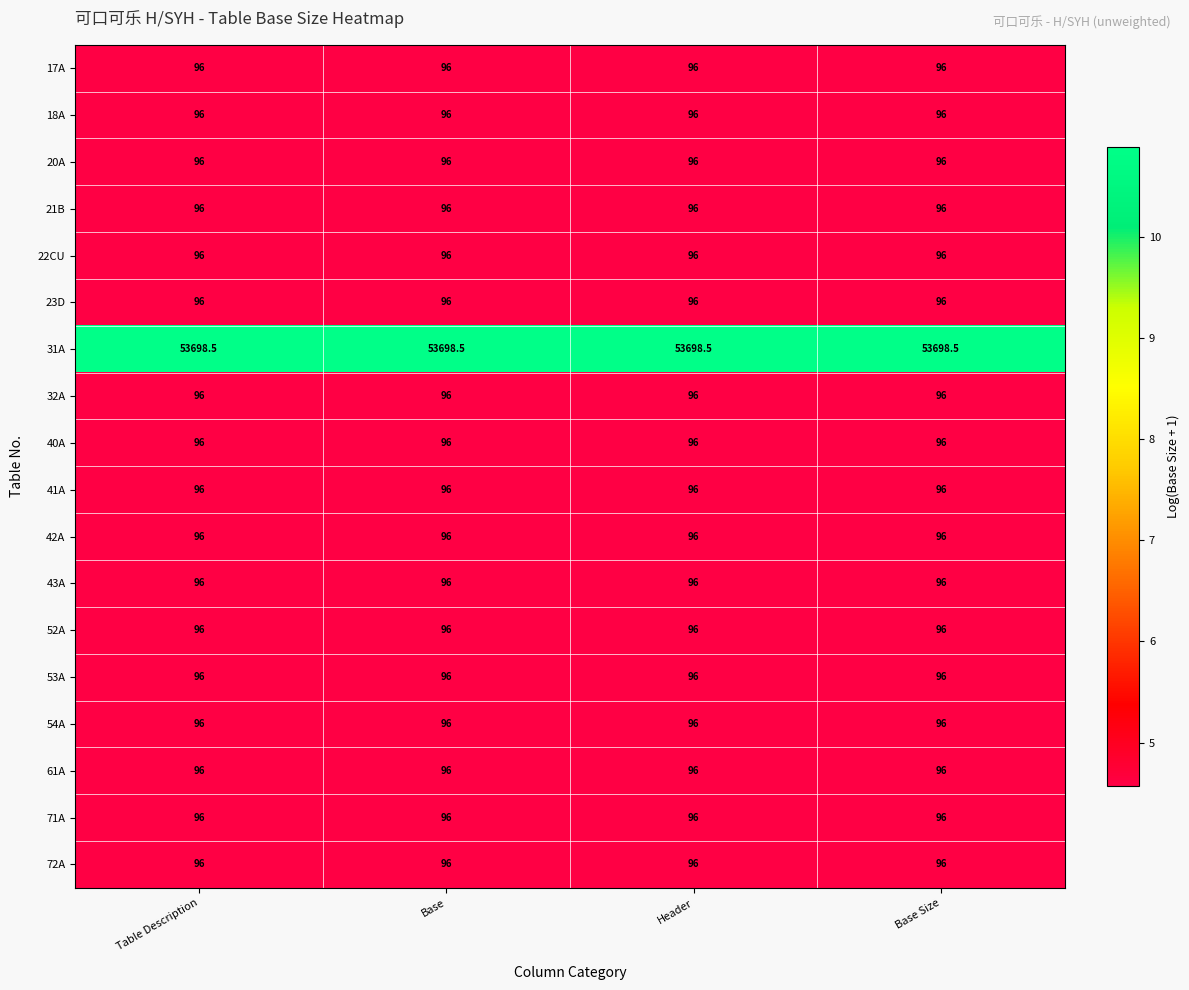

Which series has the largest total across all categories?

31A